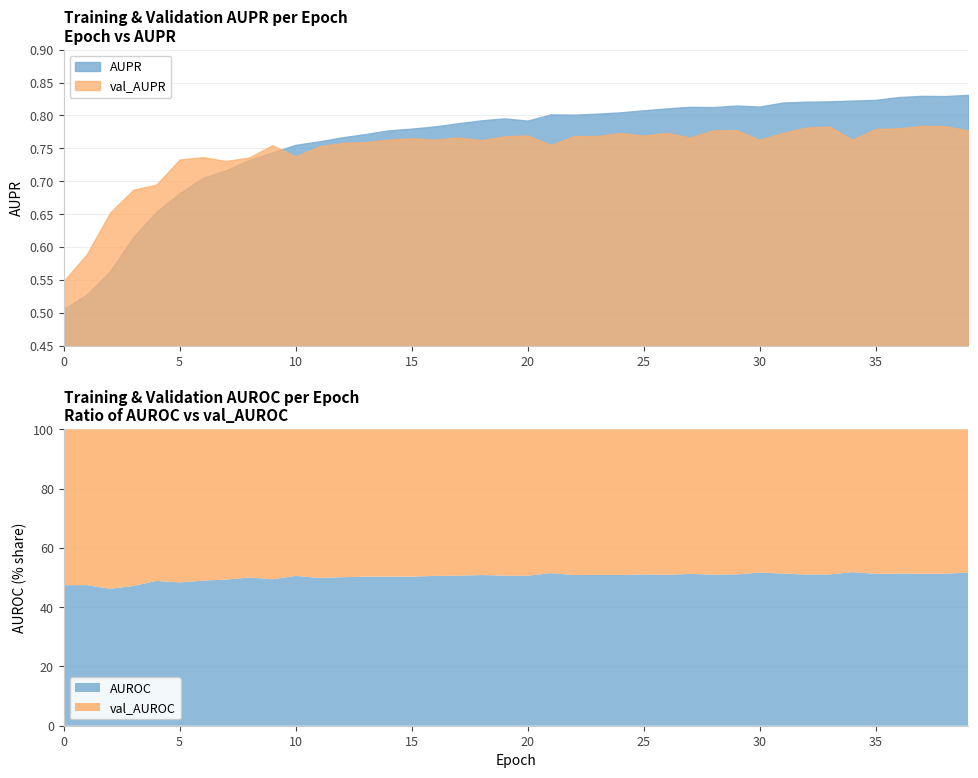

What is the average value of the AUPR series?

0.8